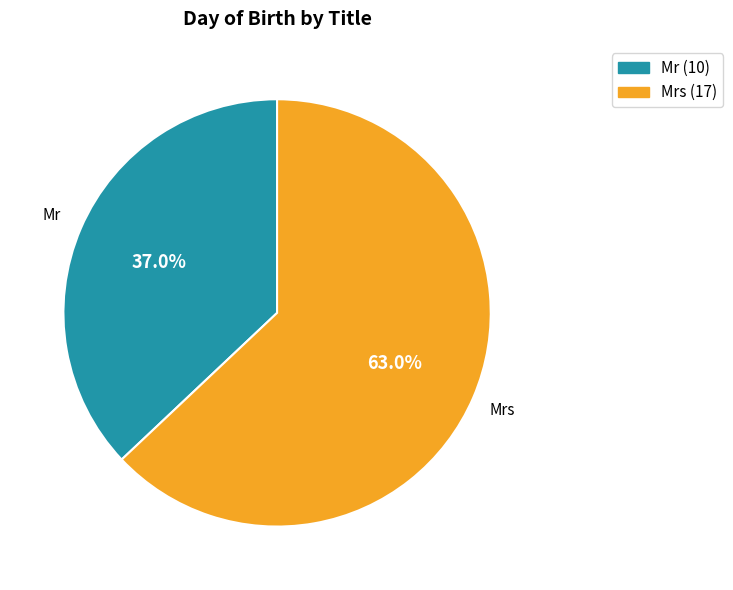

Count the number of slices in the pie.

2